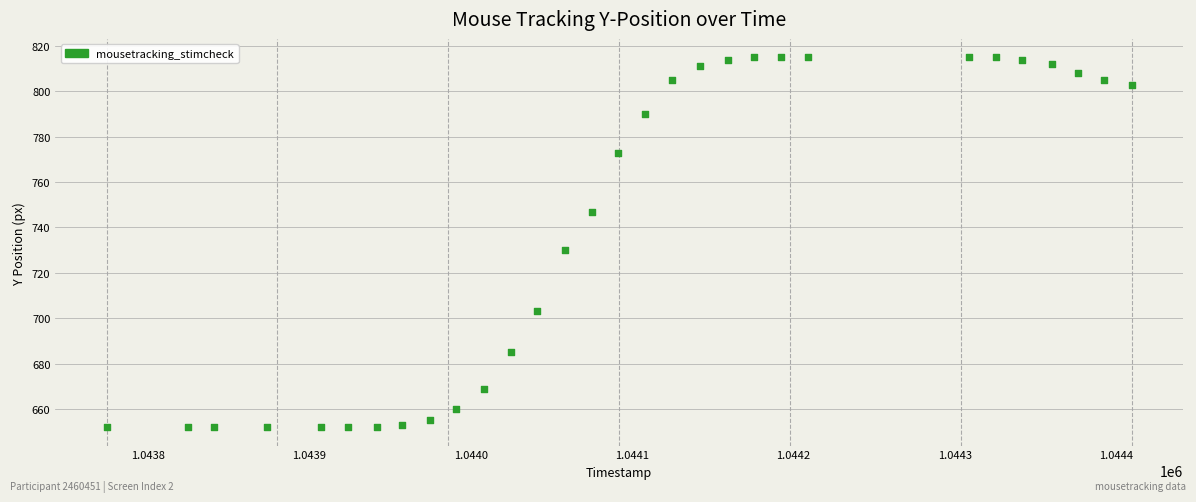

What Y value in the scatter plot is closest to 733?

730